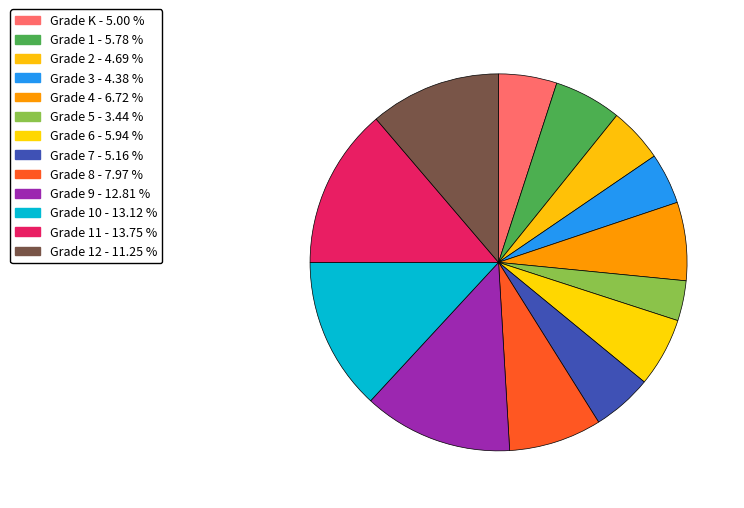

Does any single category account for the majority?

No